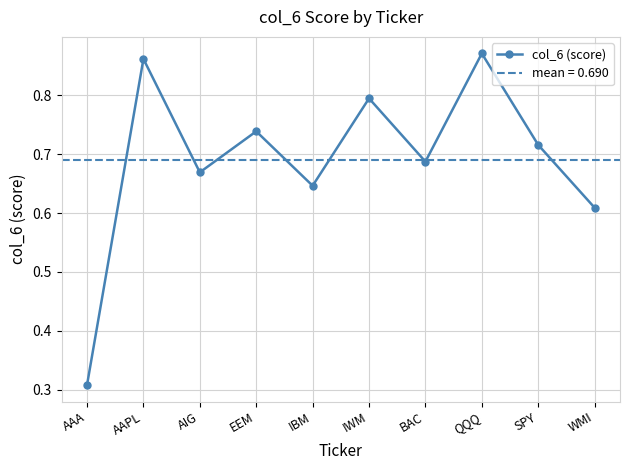

What is the greatest value displayed?

0.9